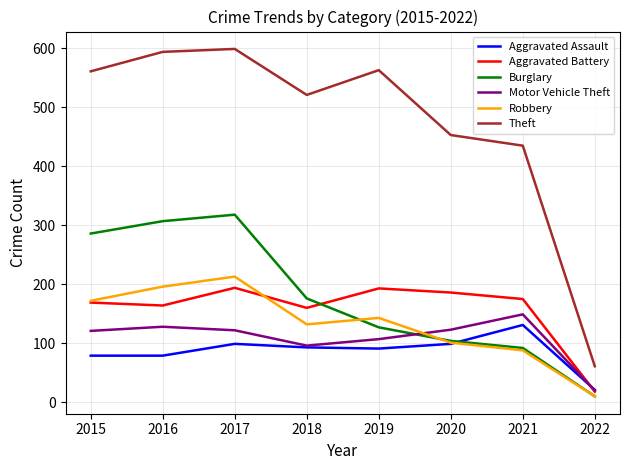

True or false: Theft and Aggravated Assault cross at least once.

False